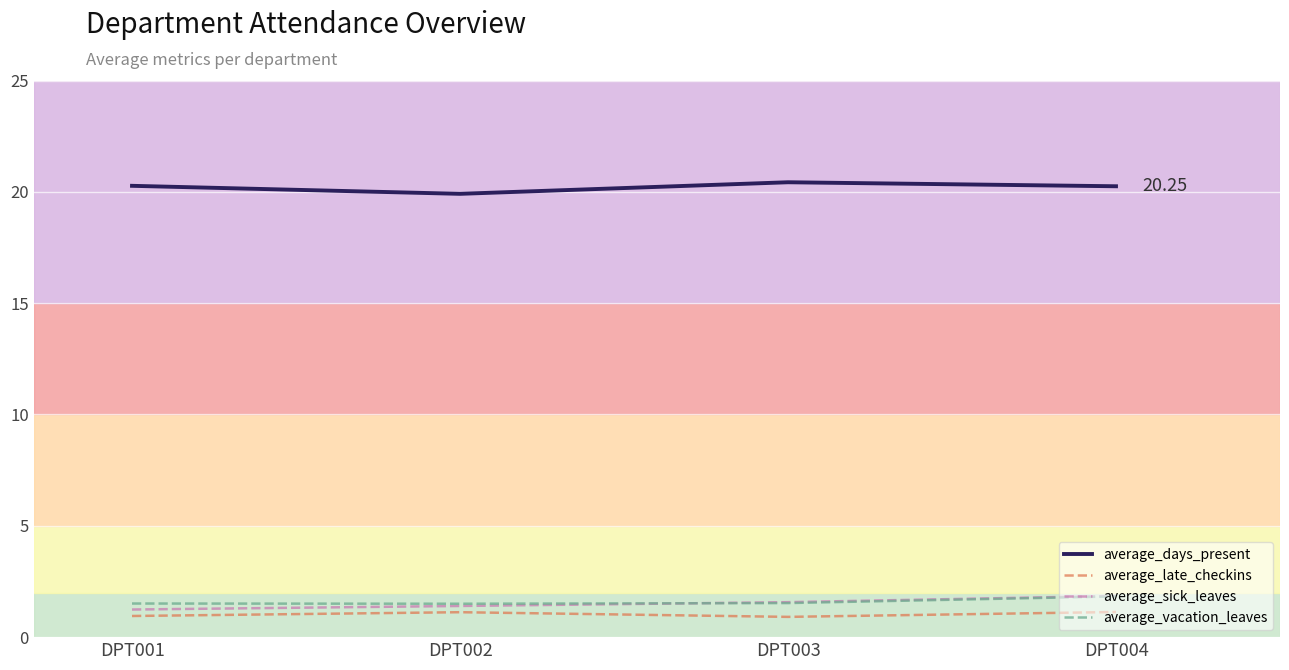

True or false: average_days_present and average_late_checkins cross at least once.

False